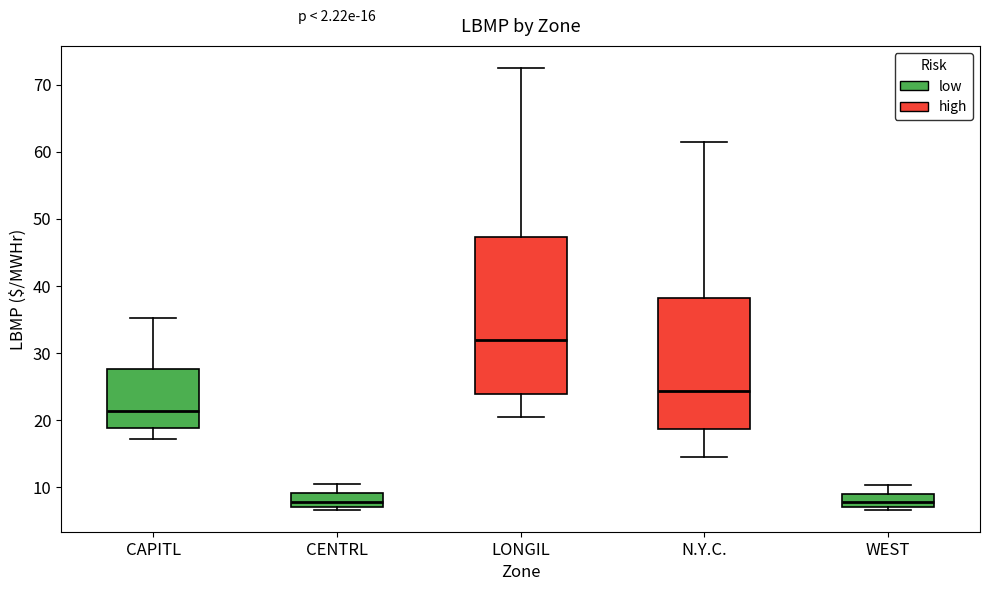

Which box's median line is the highest?

LONGIL